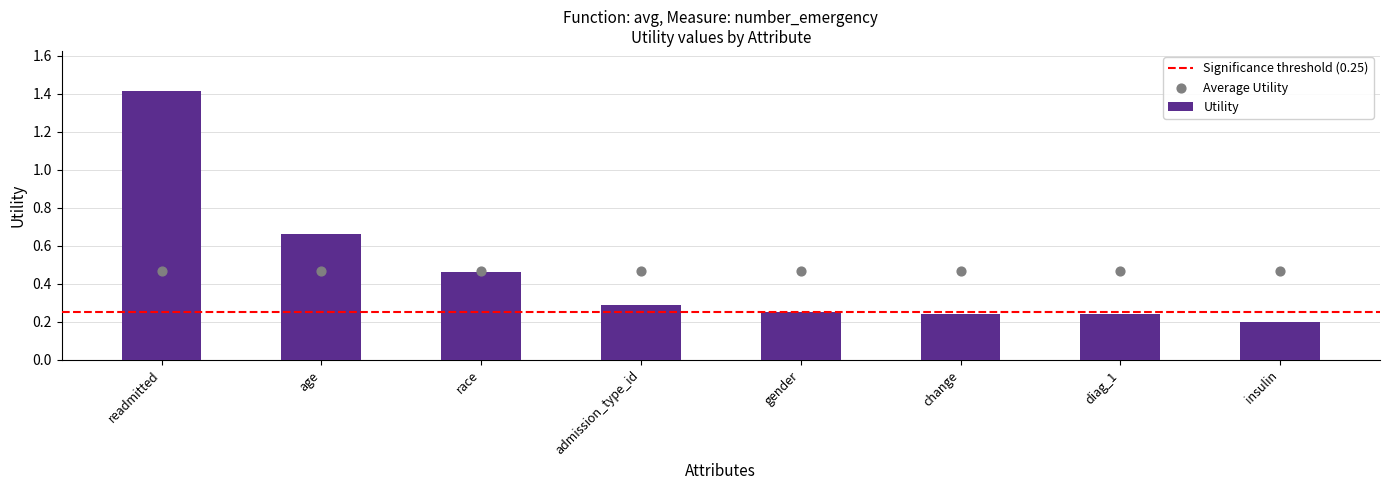

What is the ratio of the value at age to the value at readmitted?

0.5